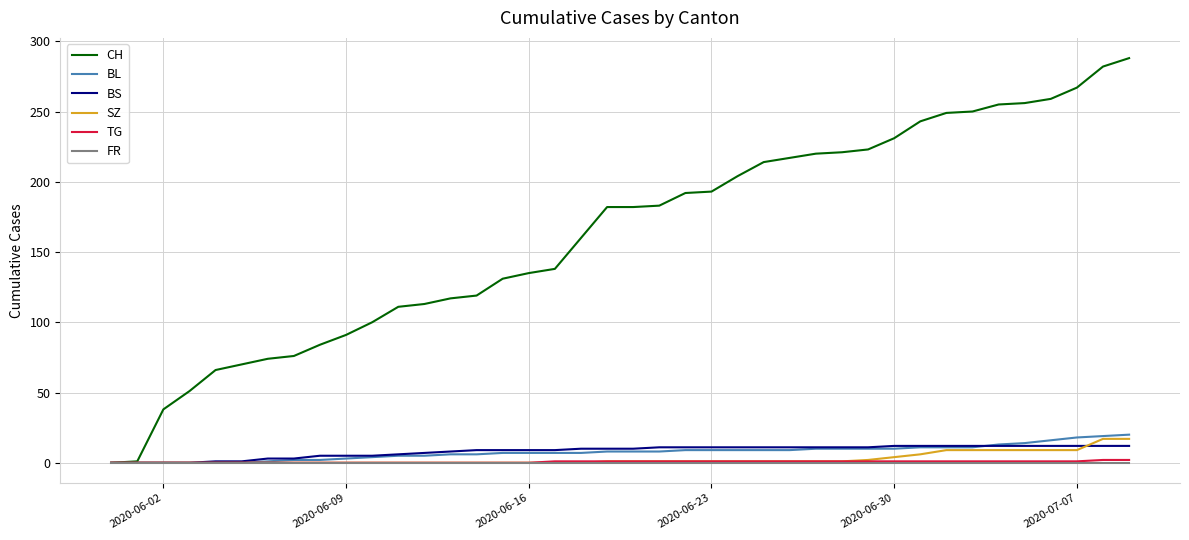

Which series has the widest spread of values?

CH